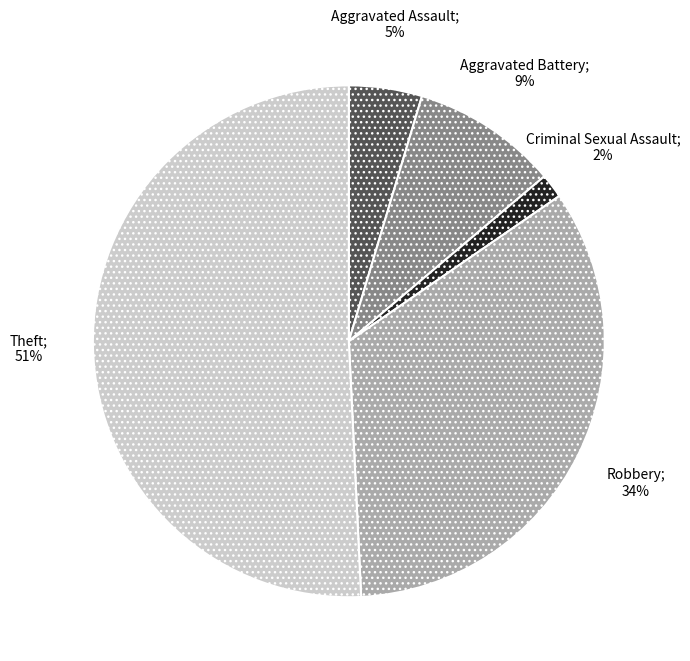

How many slices are in this pie chart?

5